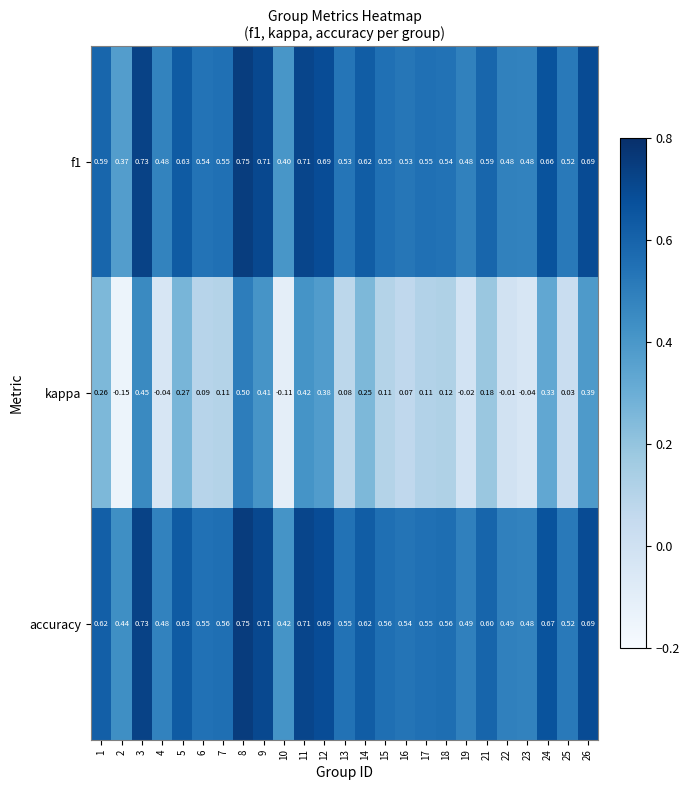

Is the value of kappa at 1 greater than the value of f1 at 15?

No